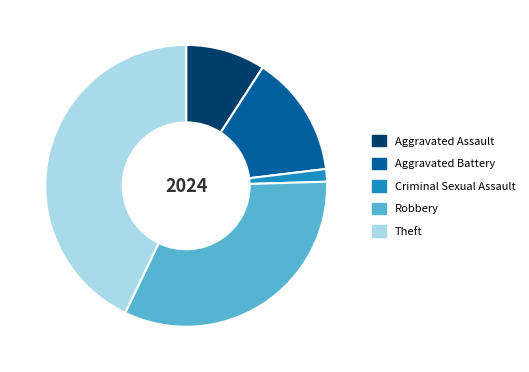

What is the ratio of the value at Aggravated Battery to the value at Criminal Sexual Assault?

9.7